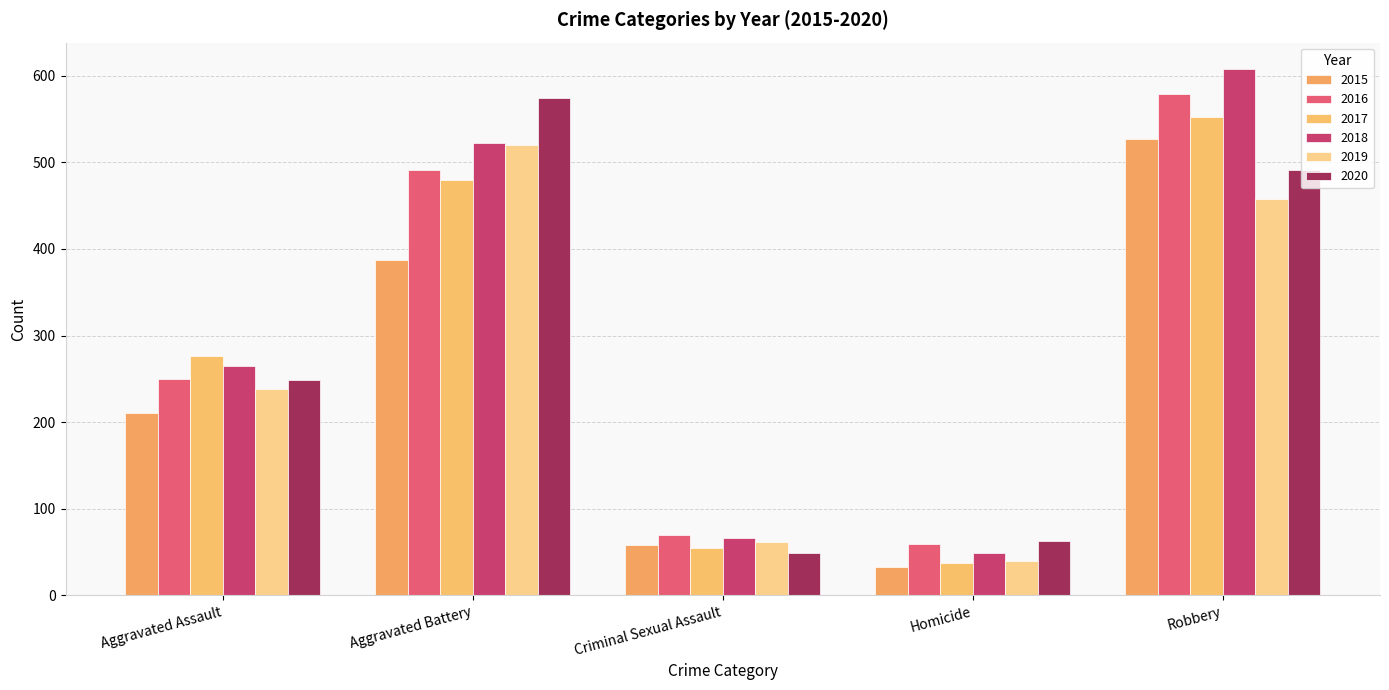

How many distinct data groups are displayed?

6